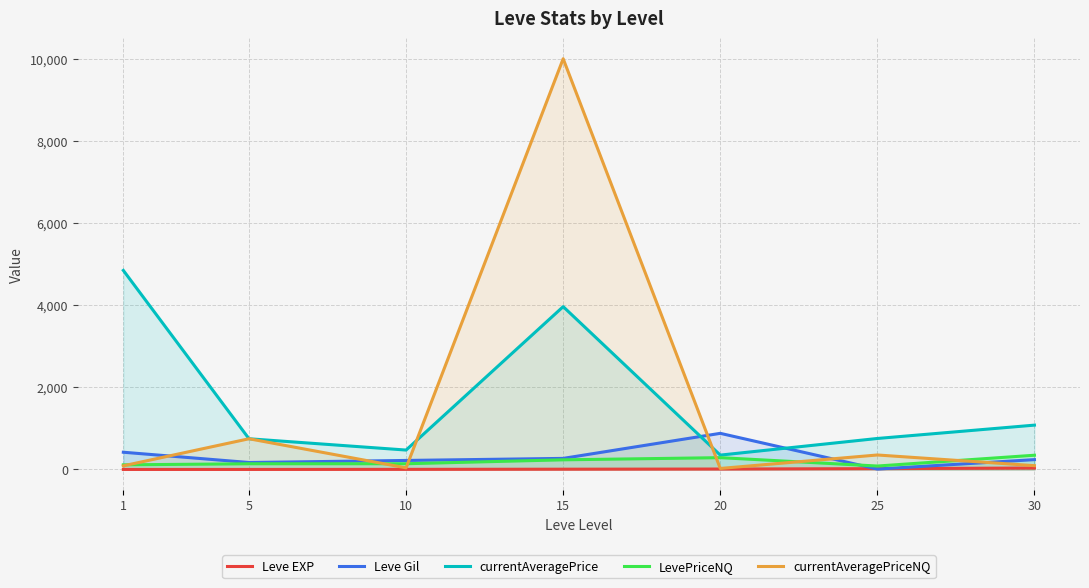

What is the difference between the currentAveragePriceNQ values at 30 and 5?

655